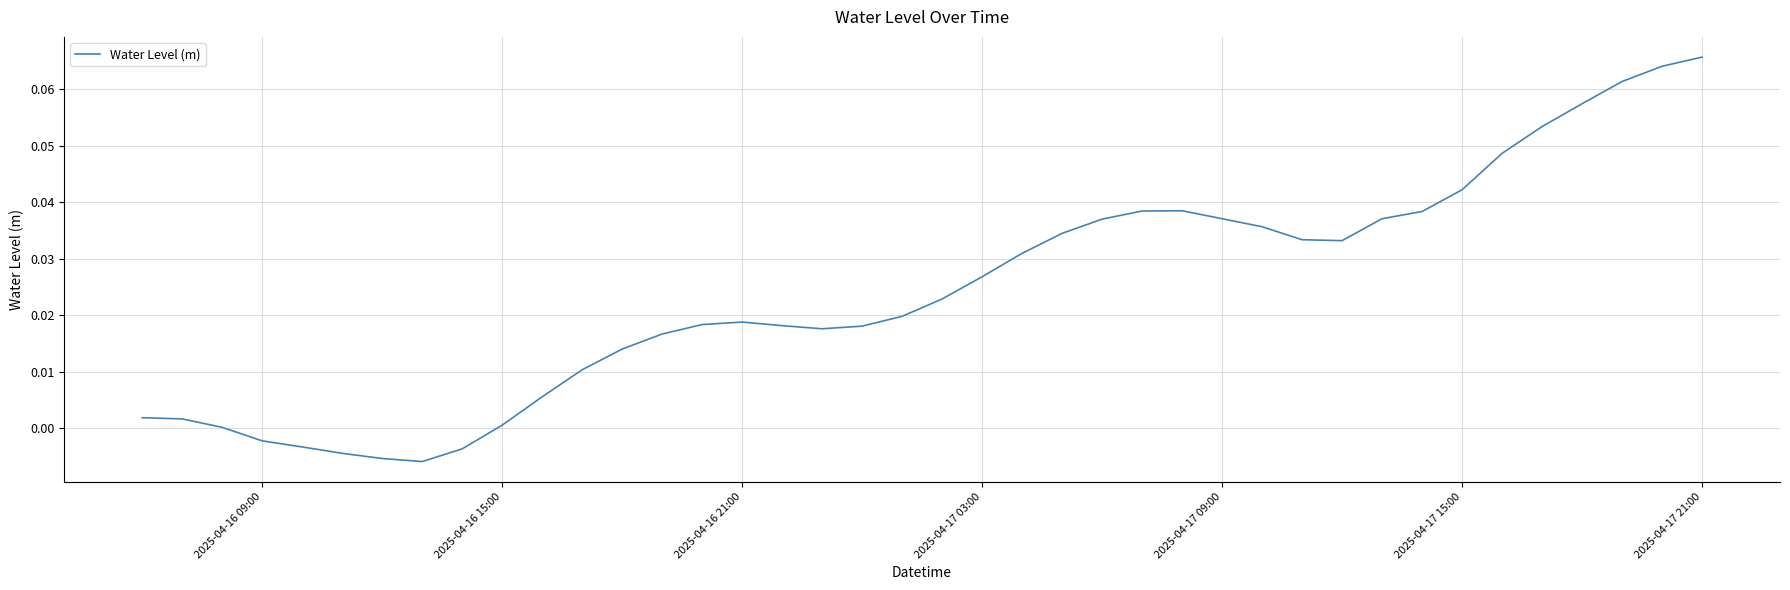

At which category does the chart reach its peak across all series?

2025-04-17 21:00